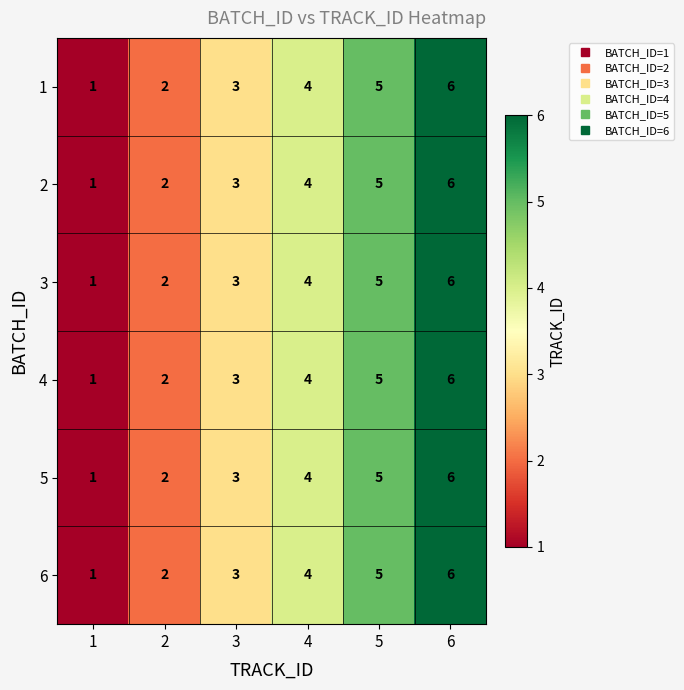

Is it true that 5 equals 2 at 2?

True